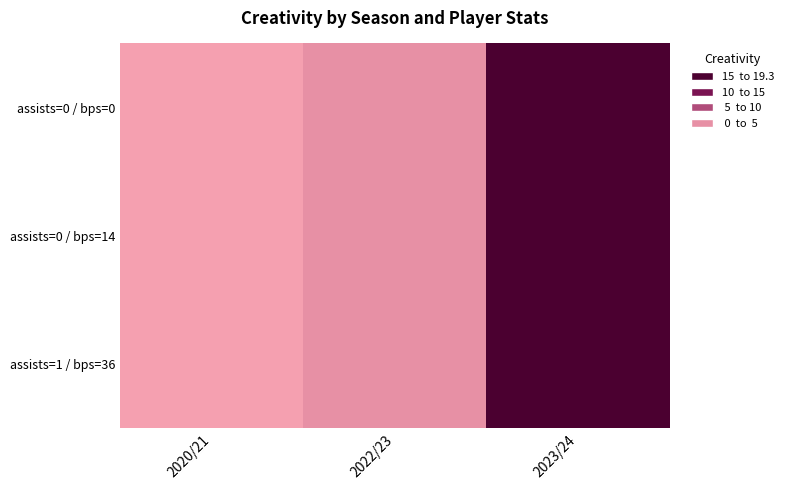

Reading left to right, what are all the values shown in this chart?

assists=0 / bps=0: 2020/21=0.0	2022/23=1.8	2023/24=19.3
assists=0 / bps=14: 2020/21=0.0	2022/23=1.8	2023/24=19.3
assists=1 / bps=36: 2020/21=0.0	2022/23=1.8	2023/24=19.3